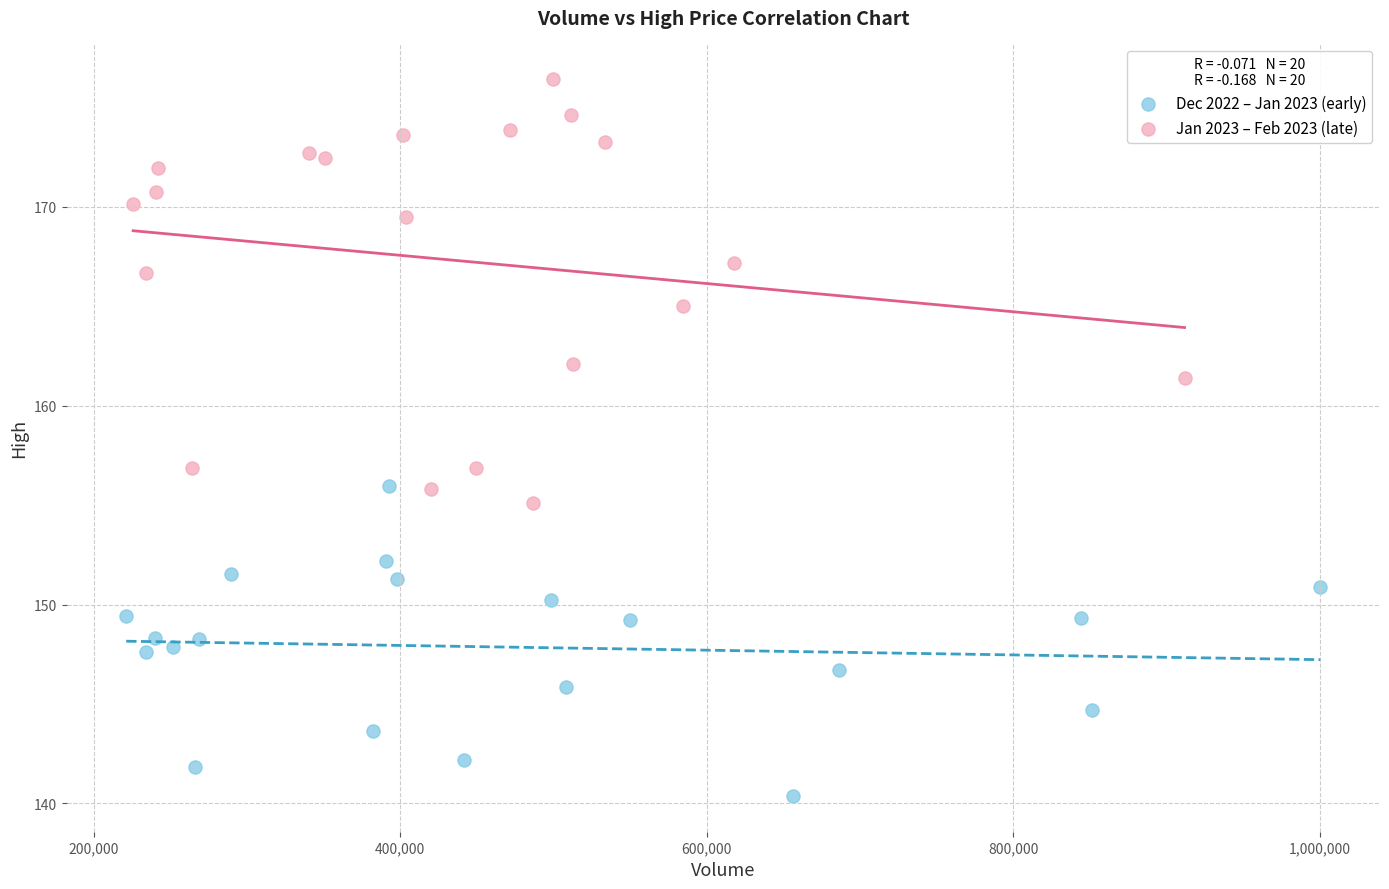

Which series has the largest Y range (max minus min)?

Jan 2023 – Feb 2023 (late)